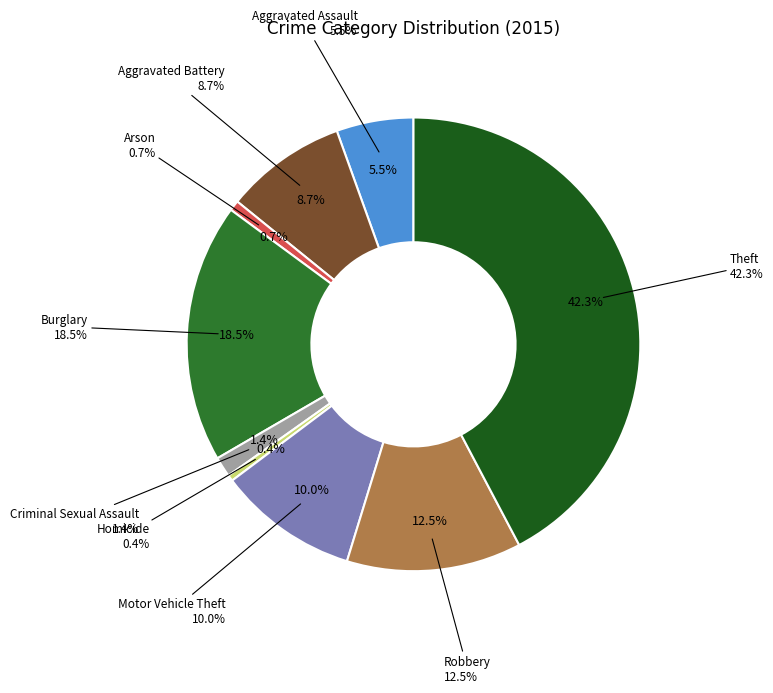

How many segments does this pie chart have?

9